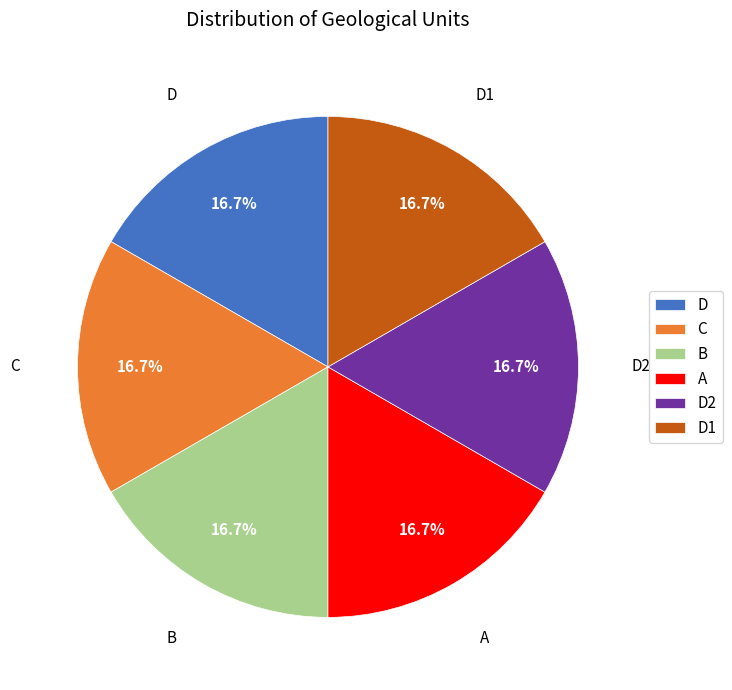

To the nearest percent, what portion does B represent?

17%